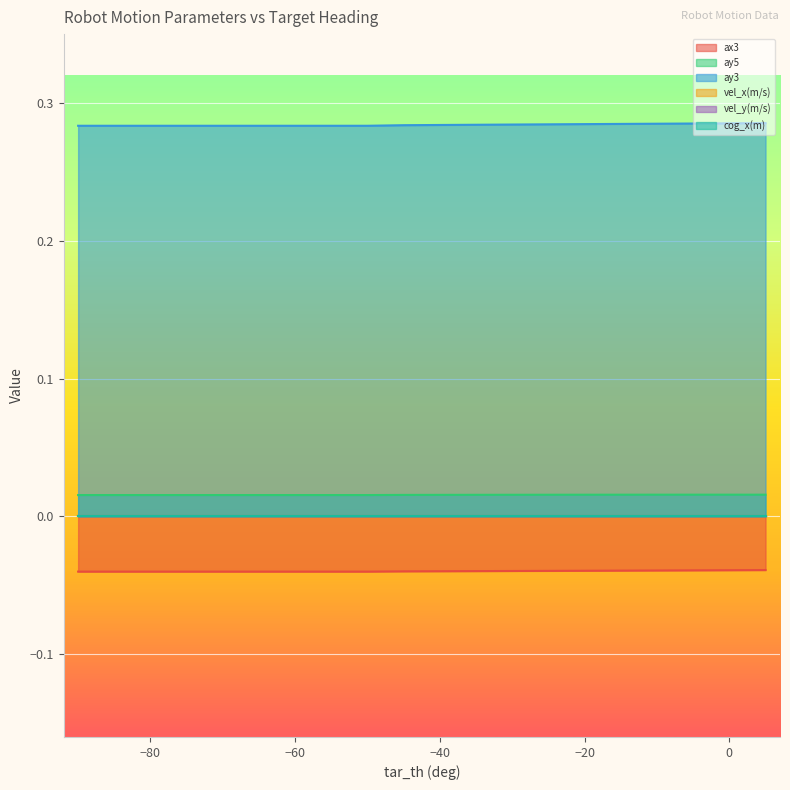

What is the total value across all series at -65?

0.3